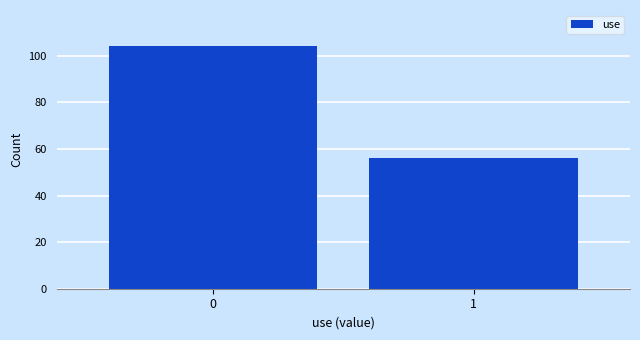

Reading left to right, transcribe all the data shown in this chart.

104	56